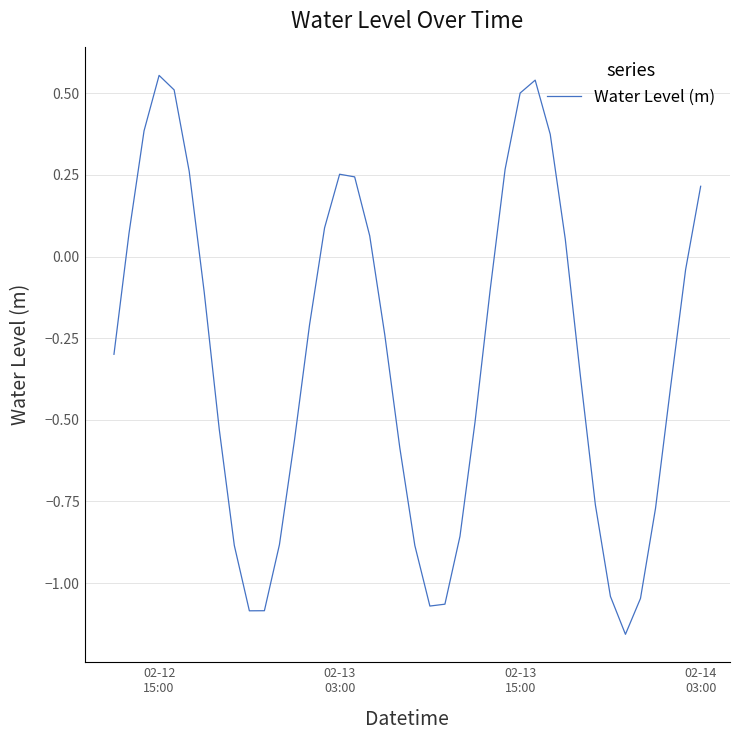

What is the difference between the maximum and minimum values?

1.7